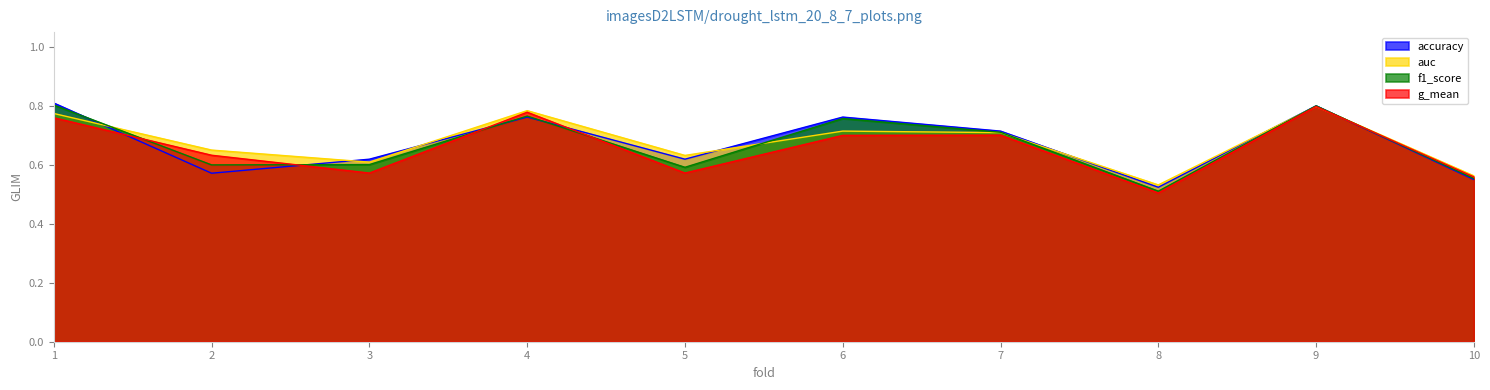

Does the chart have visible grid lines?

No